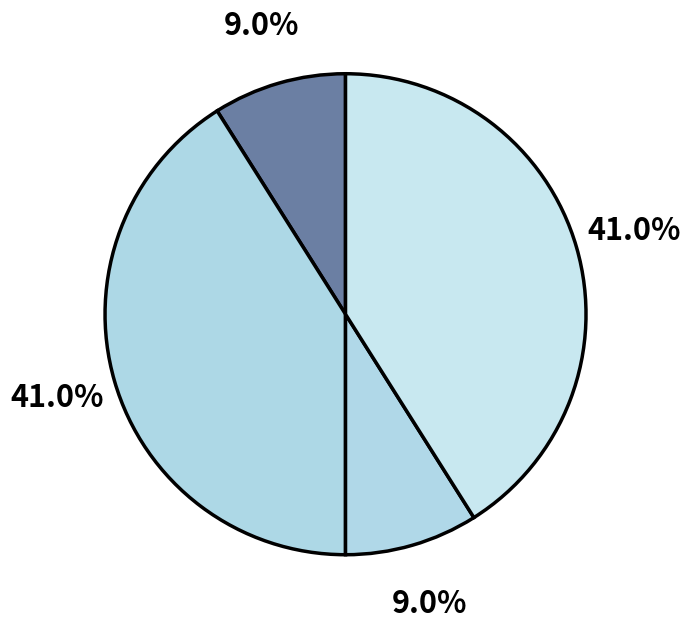

How many slices are in this pie chart?

4